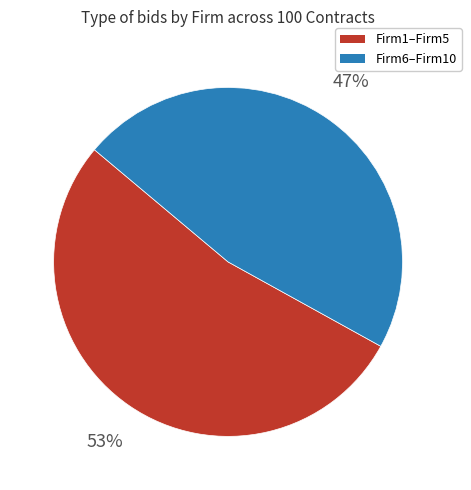

Rank the categories by value from lowest to highest.

Firm6–Firm10, Firm1–Firm5